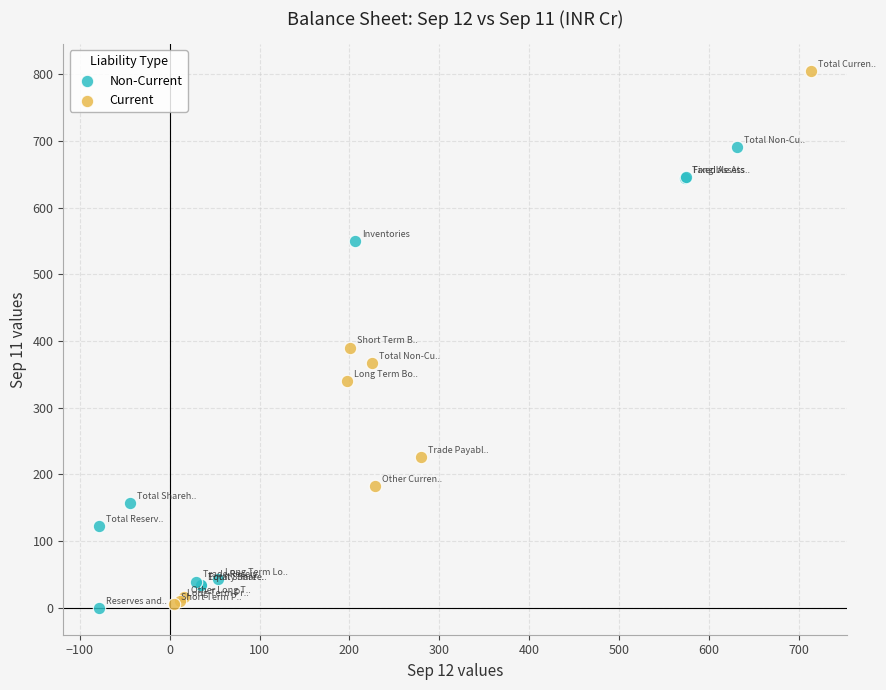

Which series contains the highest Y value?

Current